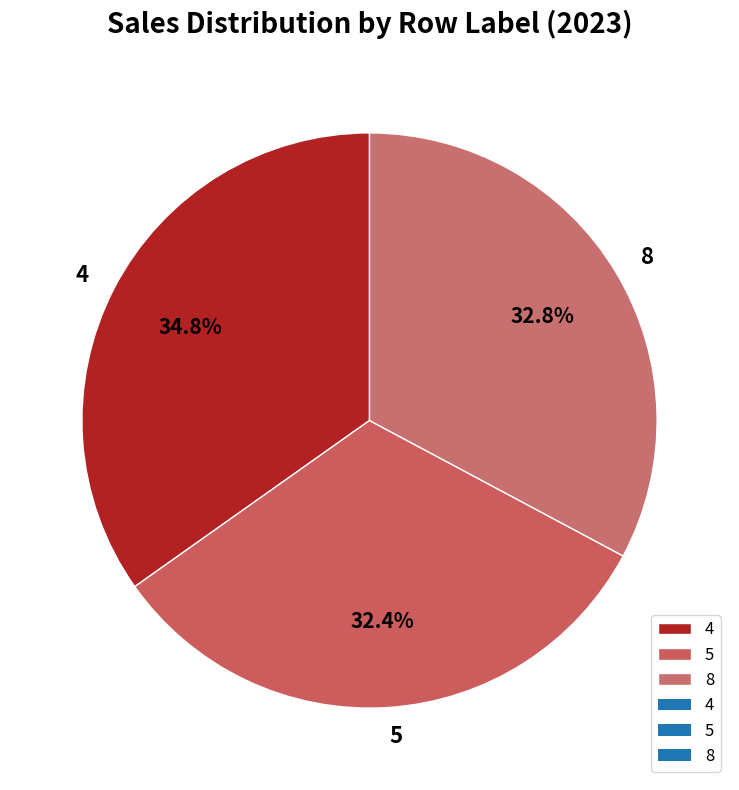

True or false: 4 accounts for 28% of the total.

False